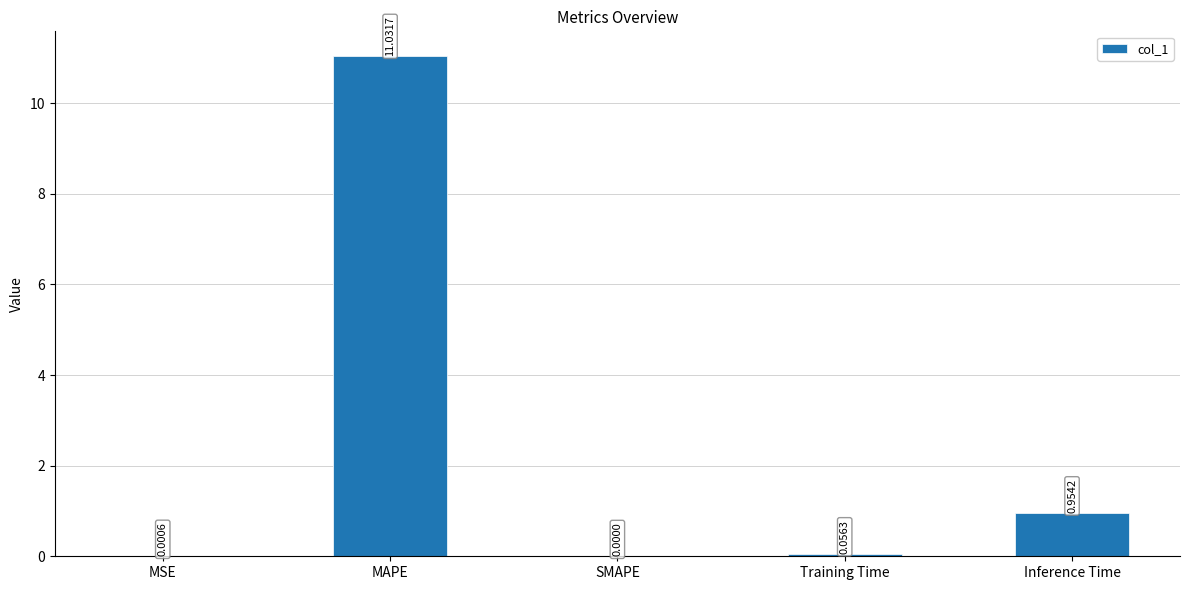

What is the change in value from MSE to Training Time?

+0.1